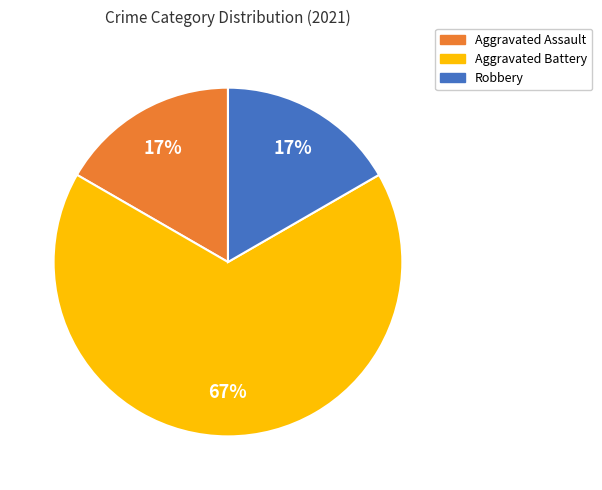

Combined, do Aggravated Battery and Robbery account for over 50%?

Yes